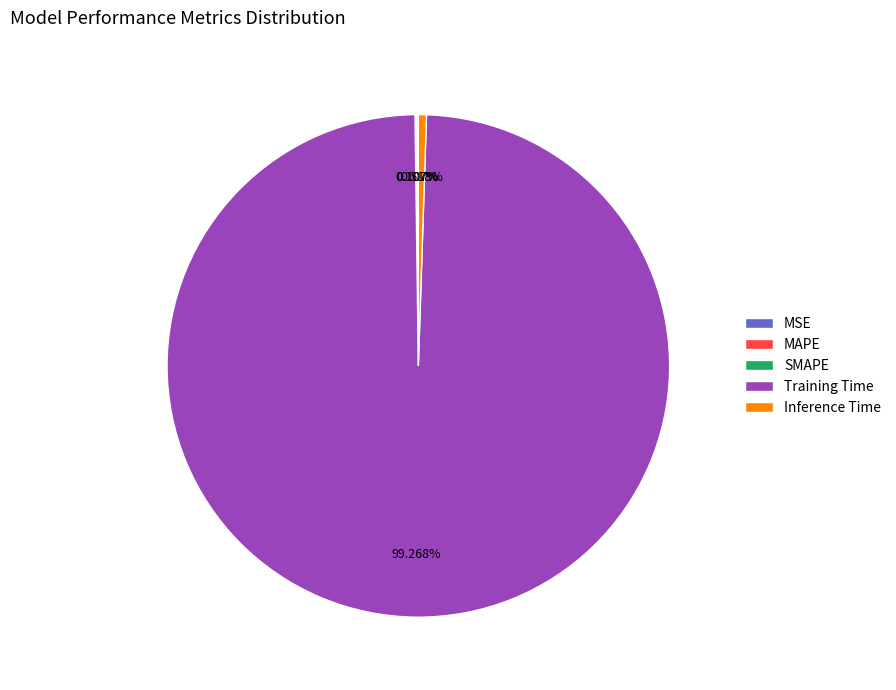

Which slice is the largest?

Training Time